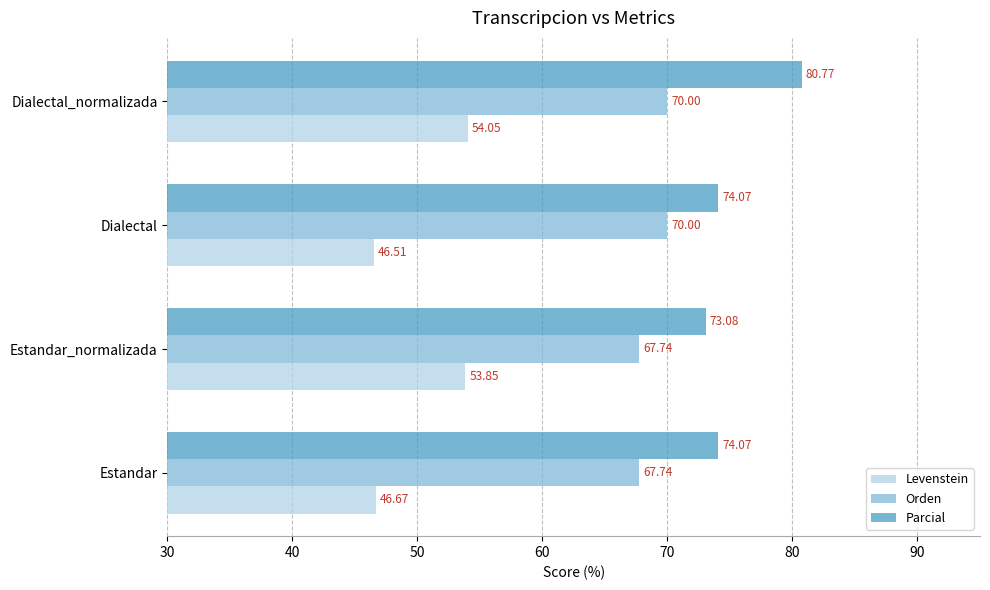

Rank the series by their average value, from lowest to highest.

Levenstein, Orden, Parcial